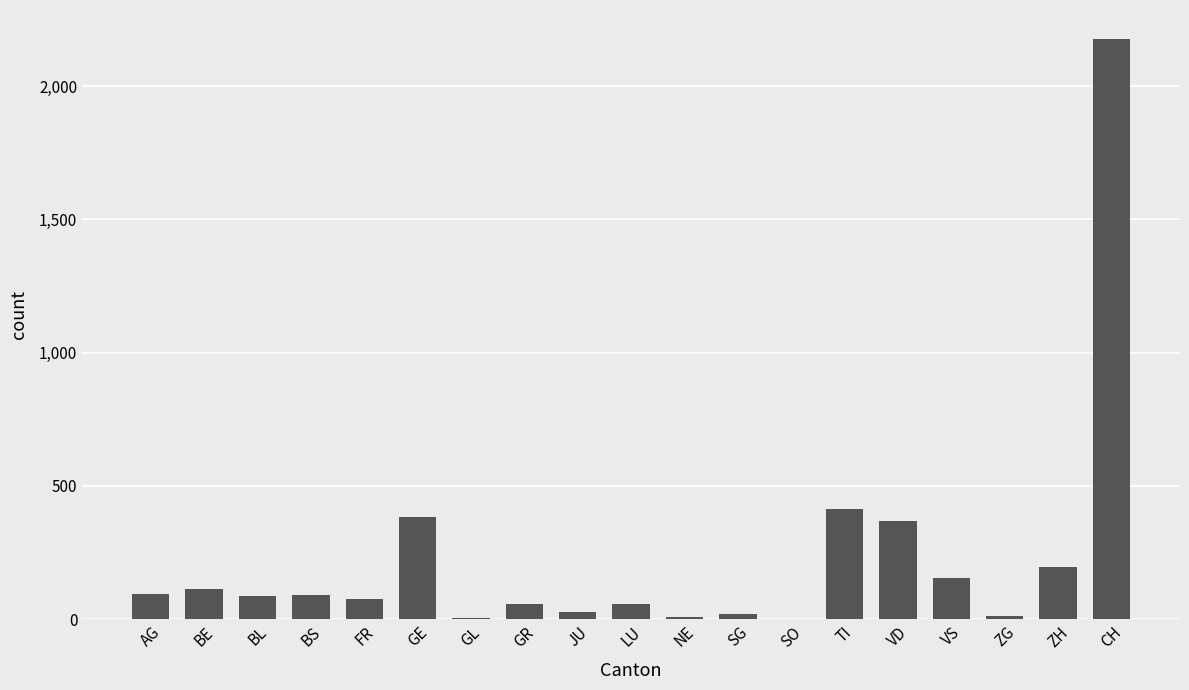

The value at LU is 57. True or false?

True